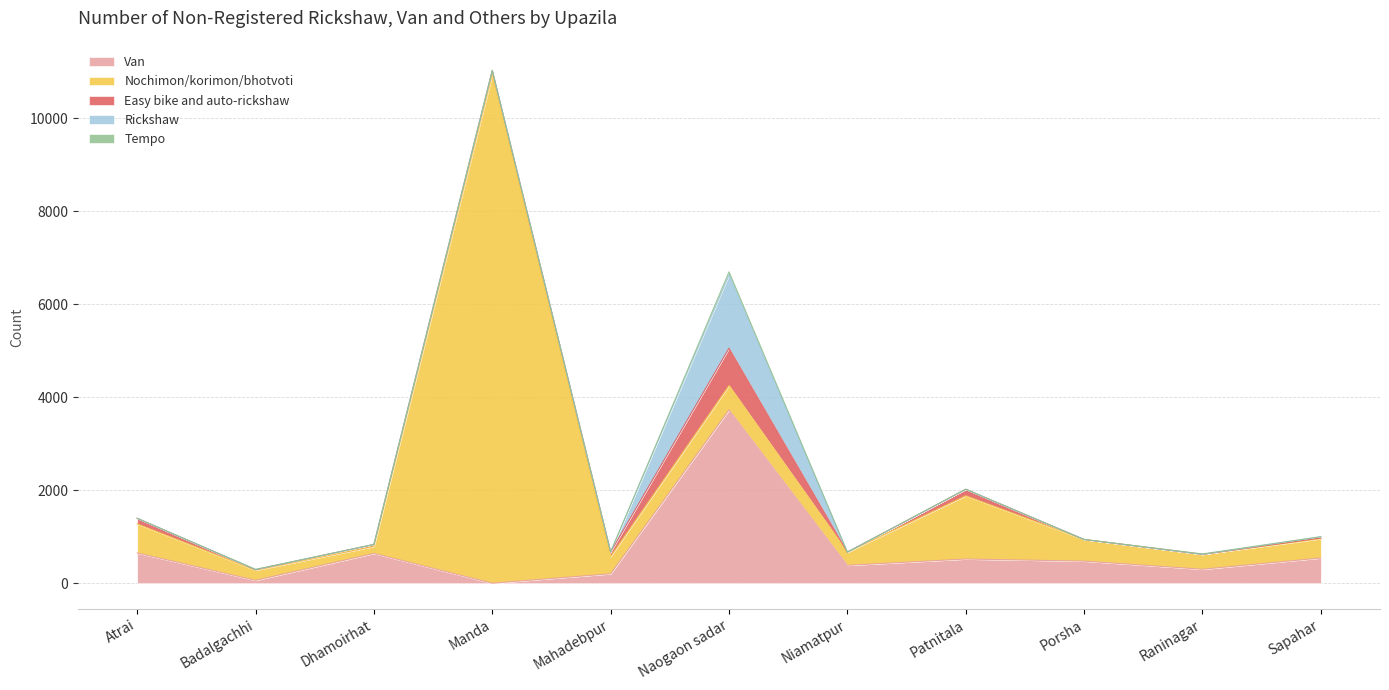

How many positive values does the Rickshaw series have?

3